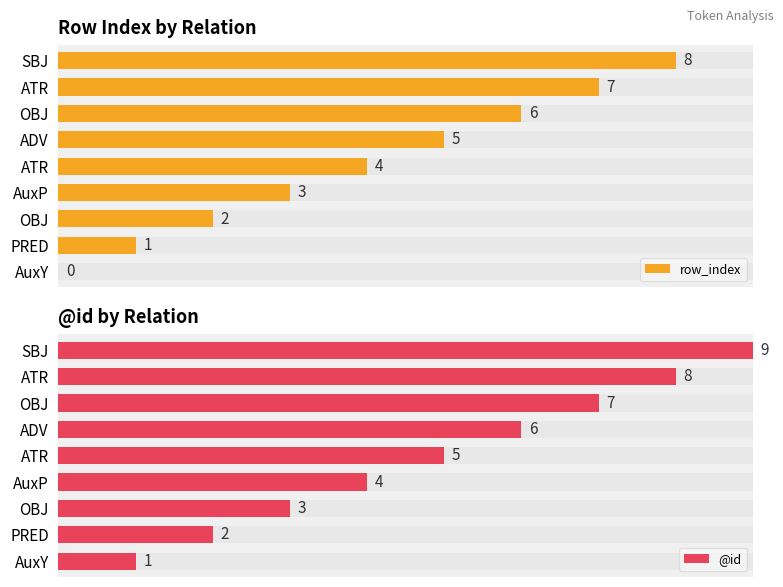

Reading left to right, list all the values displayed in this chart.

row_index: 0	1	2	3	4	5	6	7	8
@id: 1	2	3	4	5	6	7	8	9